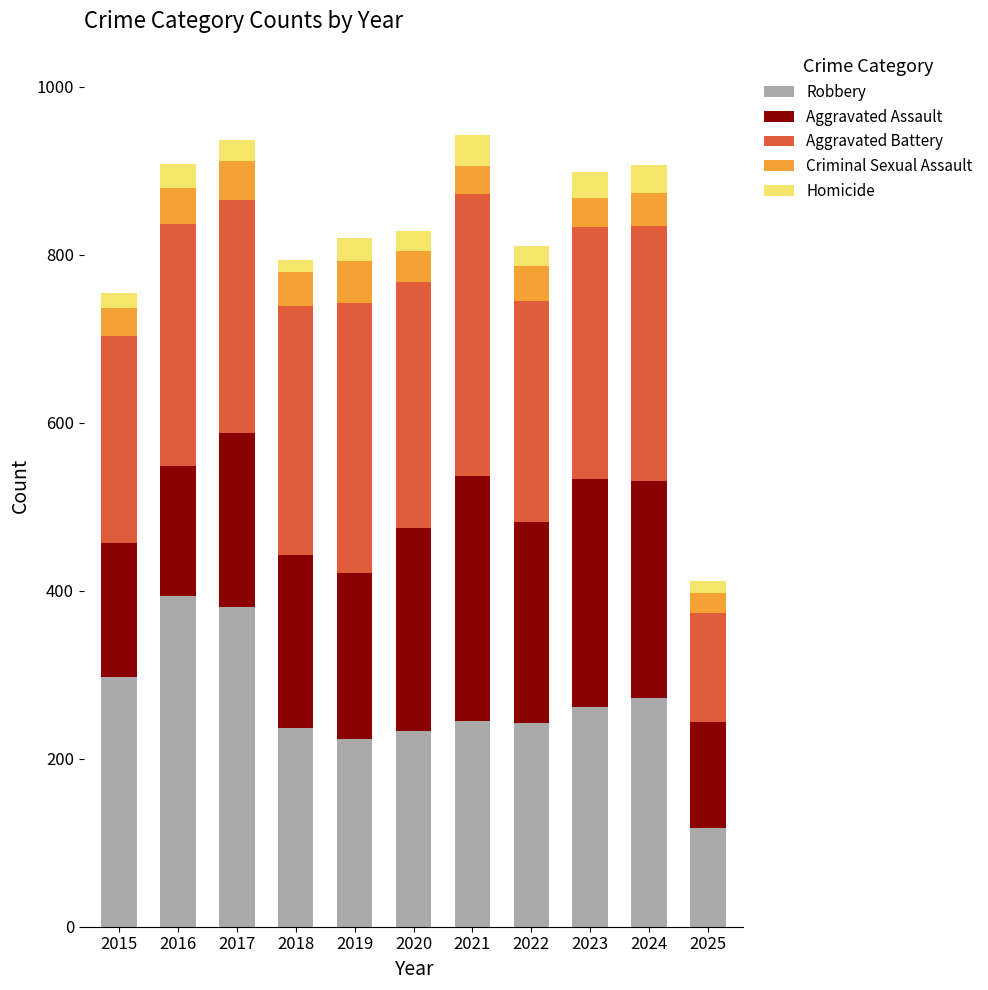

What is the total value across all series at 2019?

820